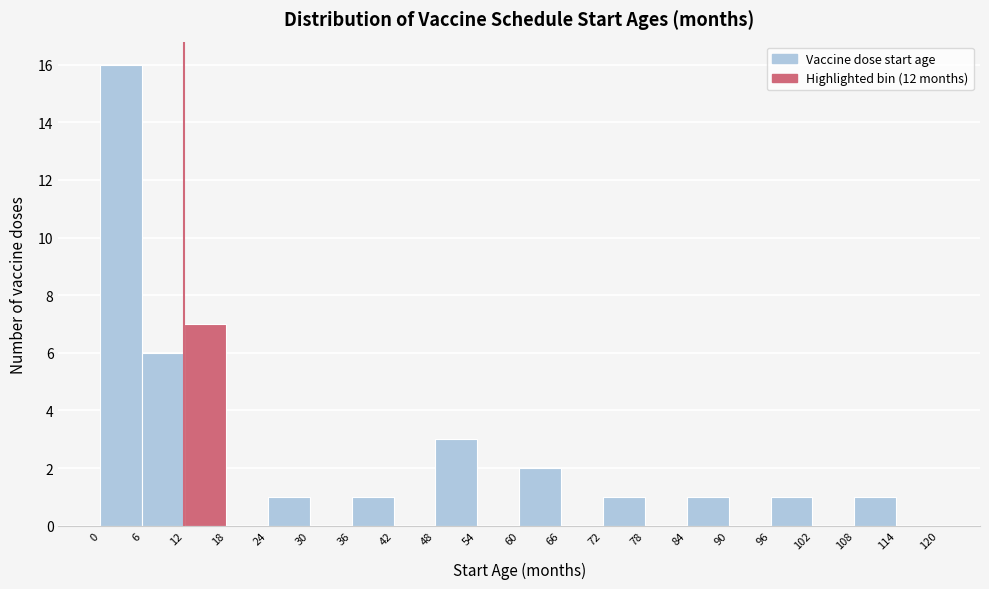

Reading left to right, list every bar in this chart as the range it spans on the x-axis followed by its height. The values are not printed on the chart, so give them approximately, as read against the axis.

0 to 6: 16
6 to 12: 6
12 to 18: 7
18 to 24: 0
24 to 30: 1
30 to 36: 0
36 to 42: 1
42 to 48: 0
48 to 54: 3
54 to 60: 0
60 to 66: 2
66 to 72: 0
72 to 78: 1
78 to 84: 0
84 to 90: 1
90 to 96: 0
96 to 102: 1
102 to 108: 0
108 to 114: 1
114 to 120: 0